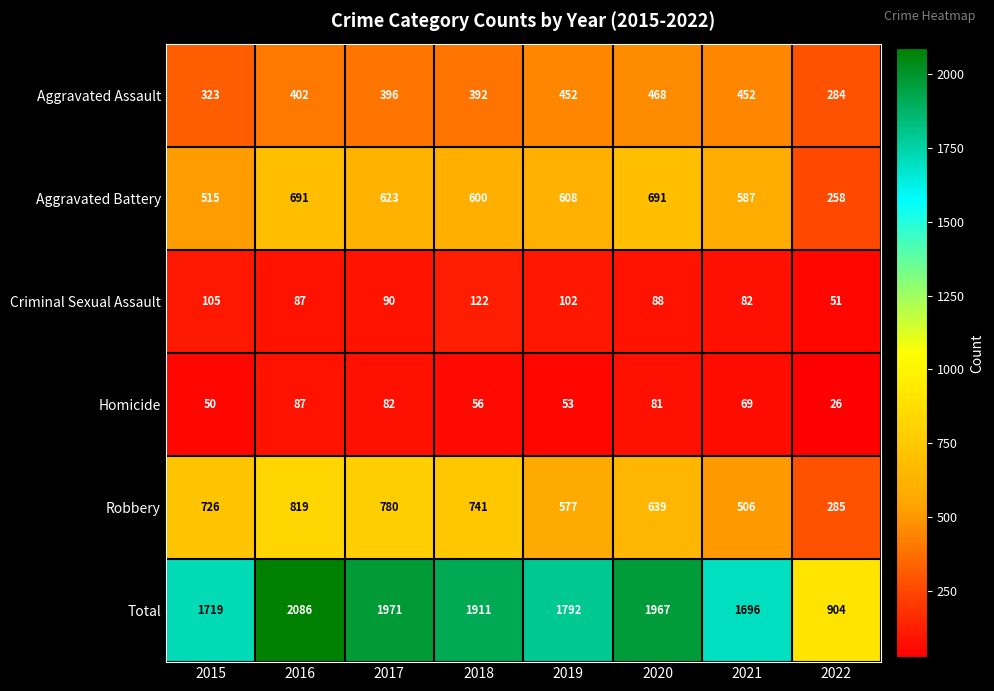

What is the greatest value displayed?

2086